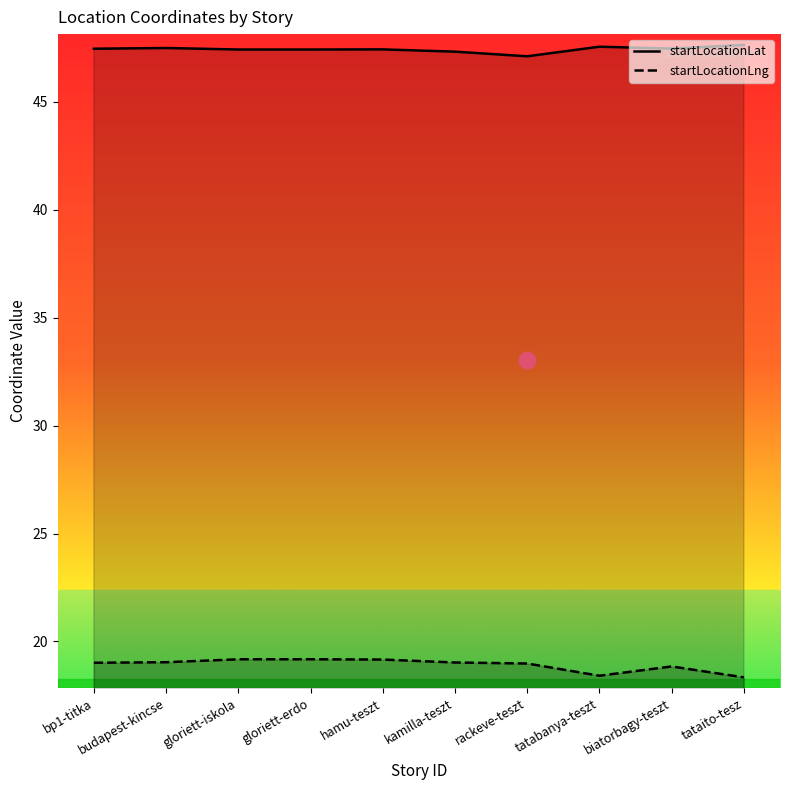

How many categories are shown in the chart?

10